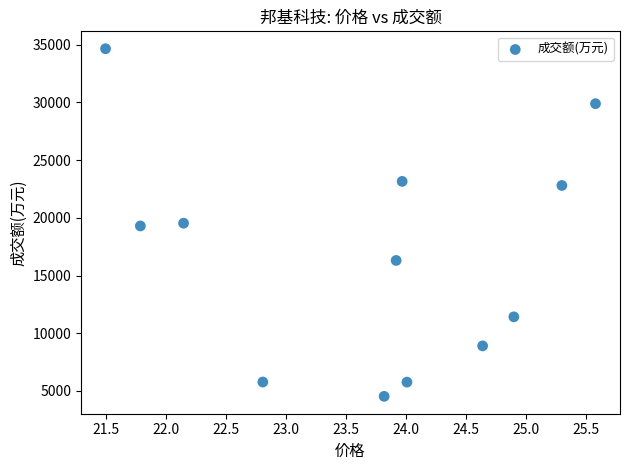

What is the average Y value?

16833